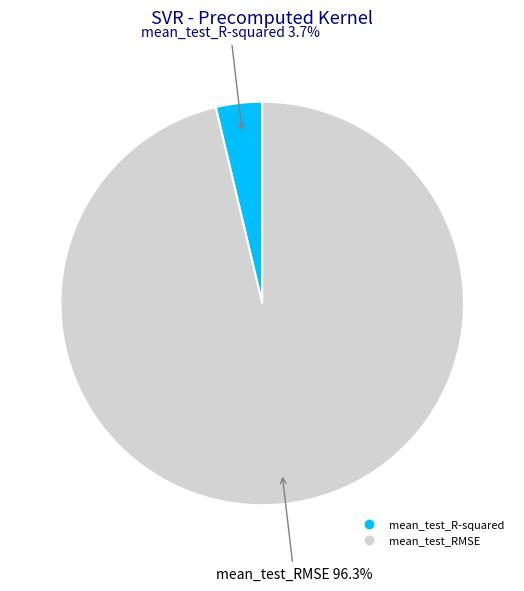

True or false: mean_test_R-squared accounts for 4% of the total.

True